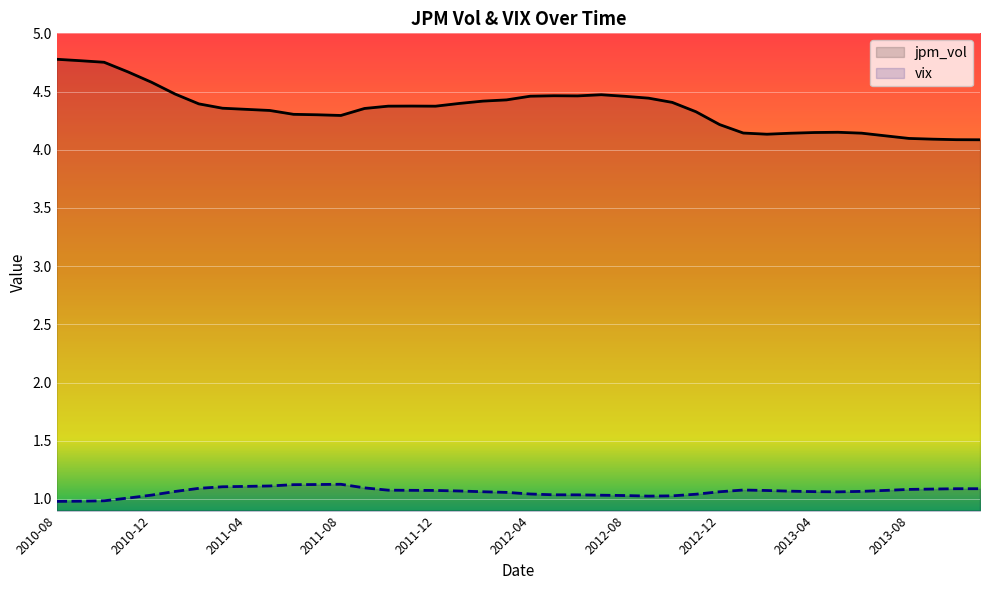

Which category has the highest value in the jpm_vol series?

2010-08